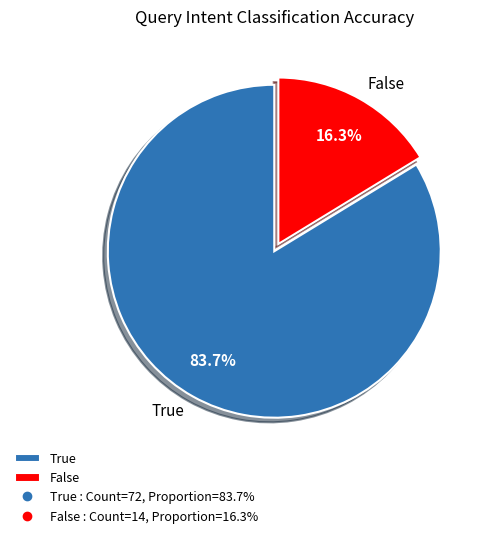

How many slices are in this pie chart?

2